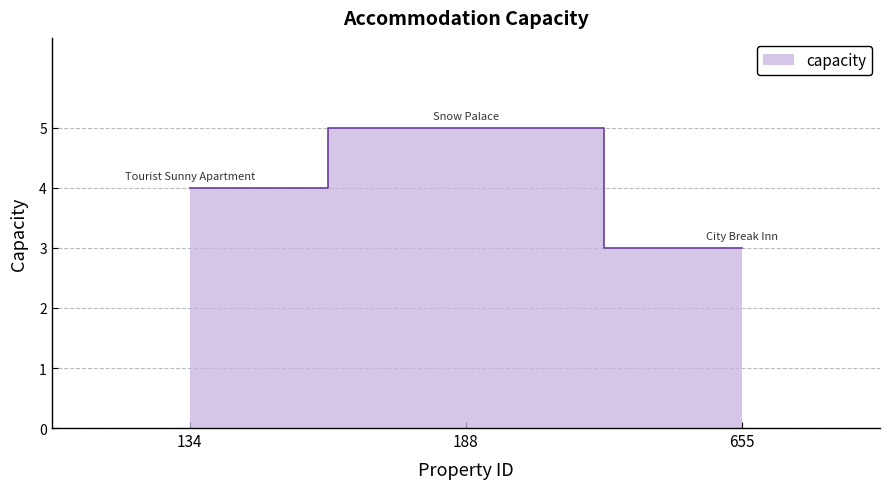

Which has a higher value, 655 or 188?

188